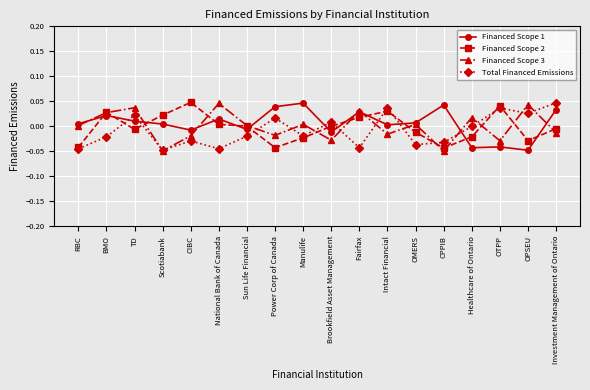

What is the label of the 7th point from the right?

Intact Financial